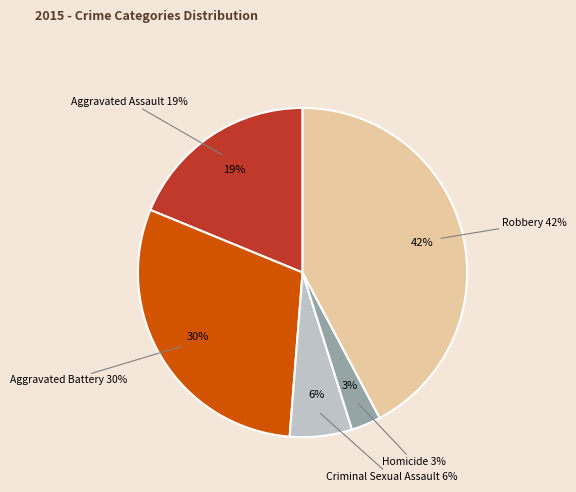

How many segments does this pie chart have?

5